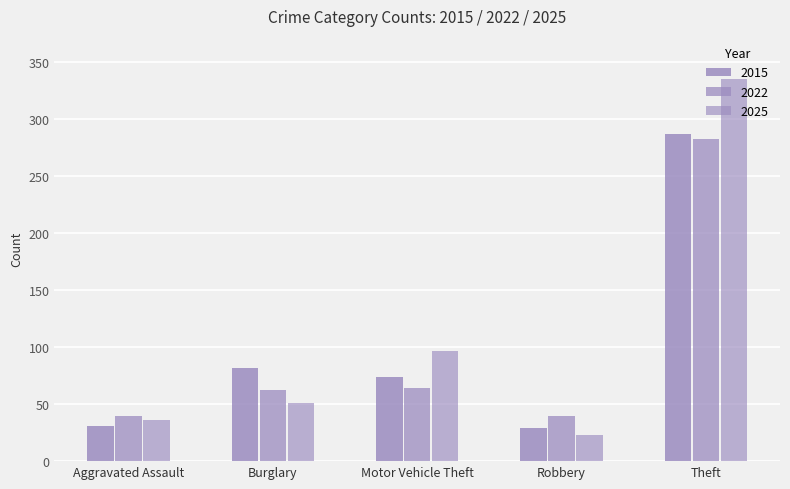

Does the chart contain stacked bars?

No